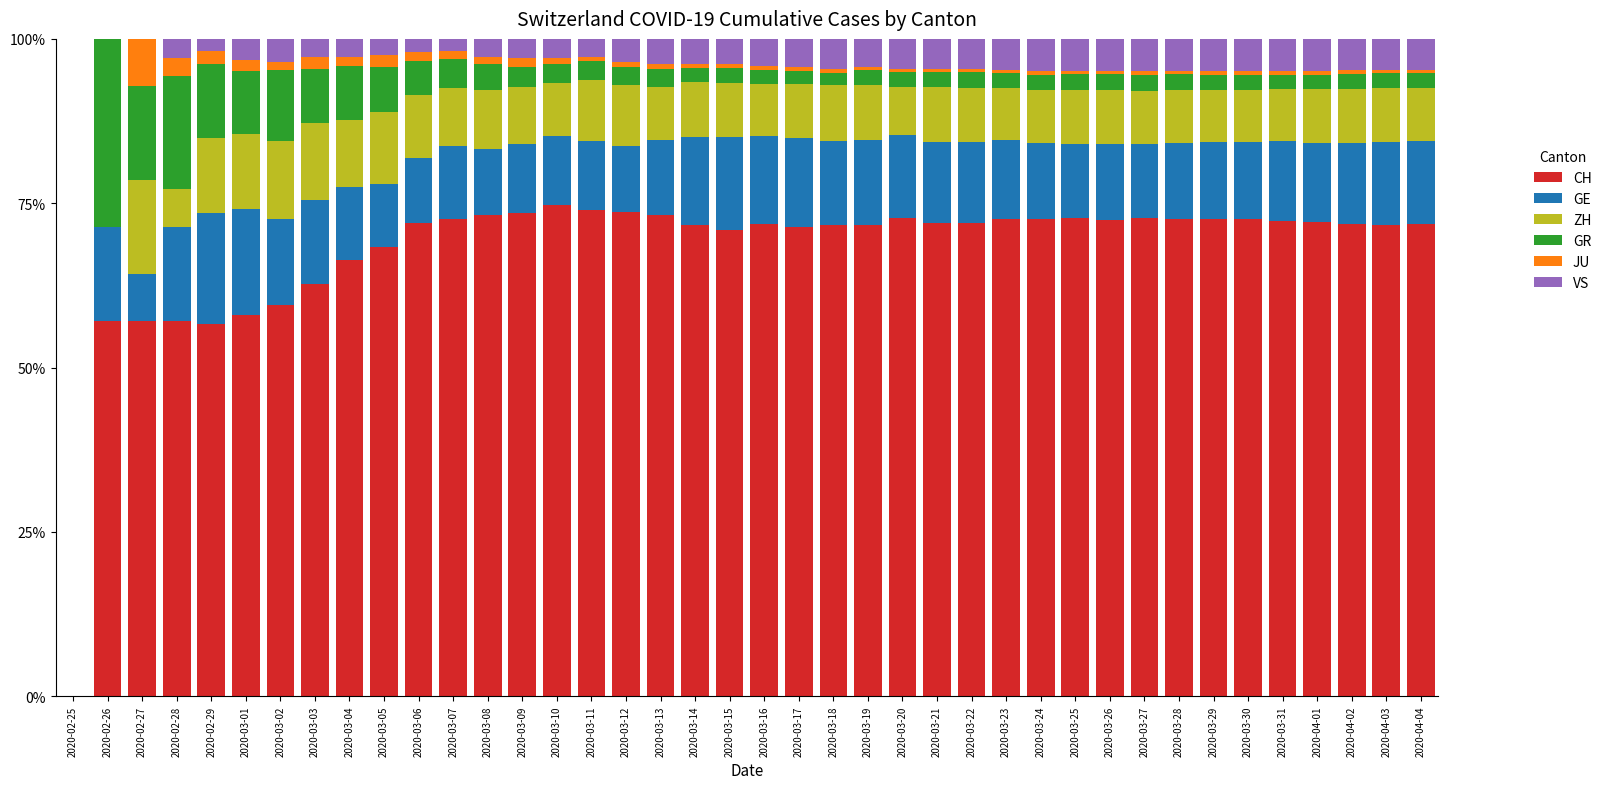

Are the bars horizontal?

No